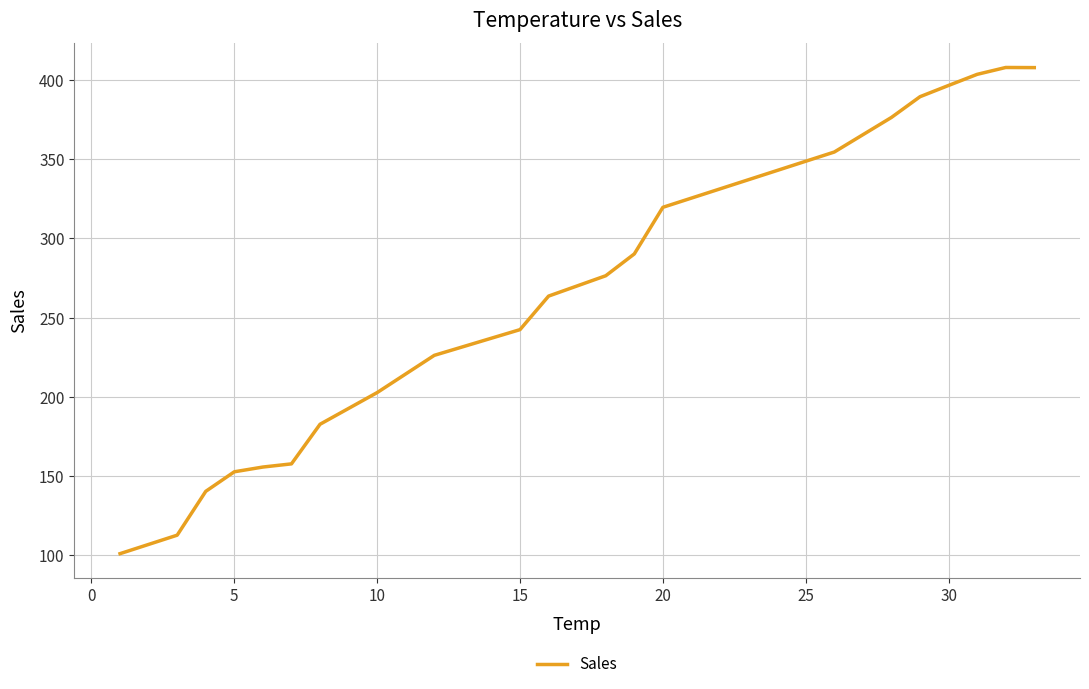

What is the greatest value displayed?

407.8